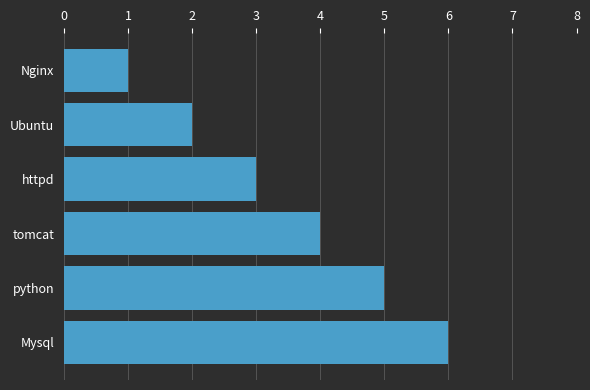

Rank the categories by value from lowest to highest.

Nginx, Ubuntu, httpd, tomcat, python, Mysql